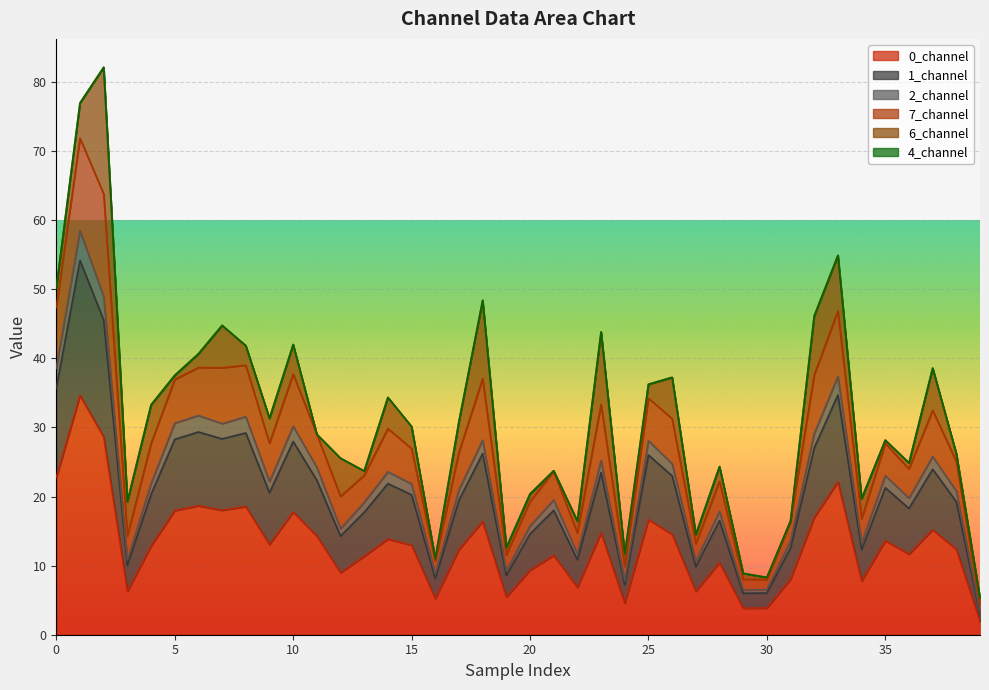

What is the total value across all series at 20?

20.4